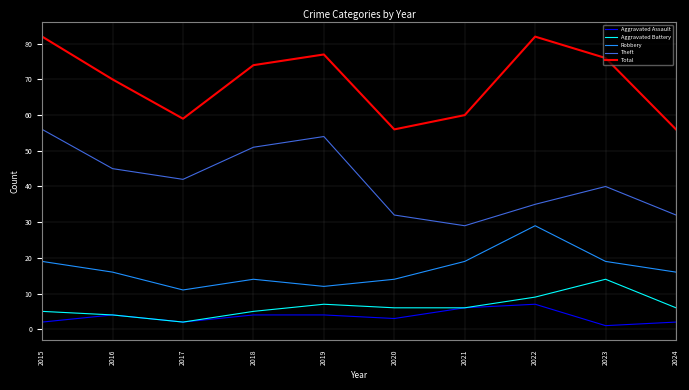

True or false: Robbery has a value of 17 at 2022.

False